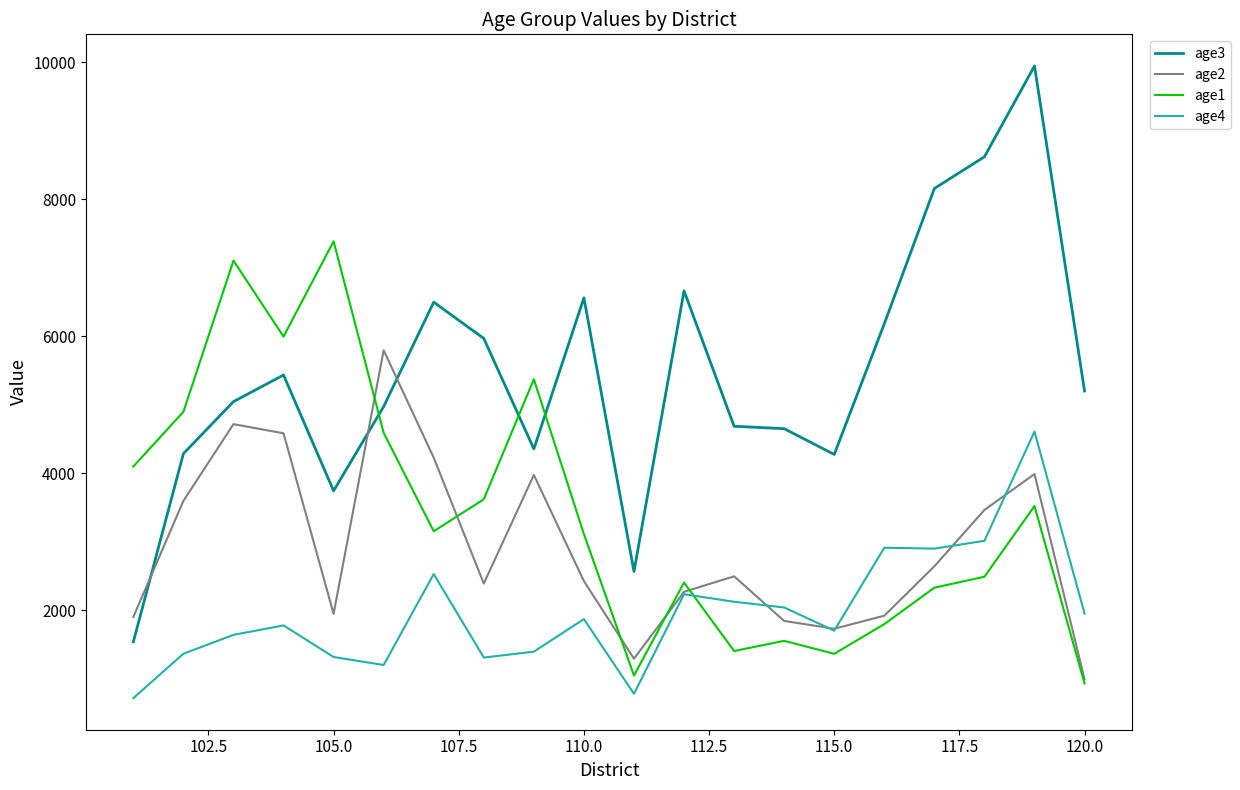

List the series in order of their peak value, highest first.

age3, age1, age2, age4